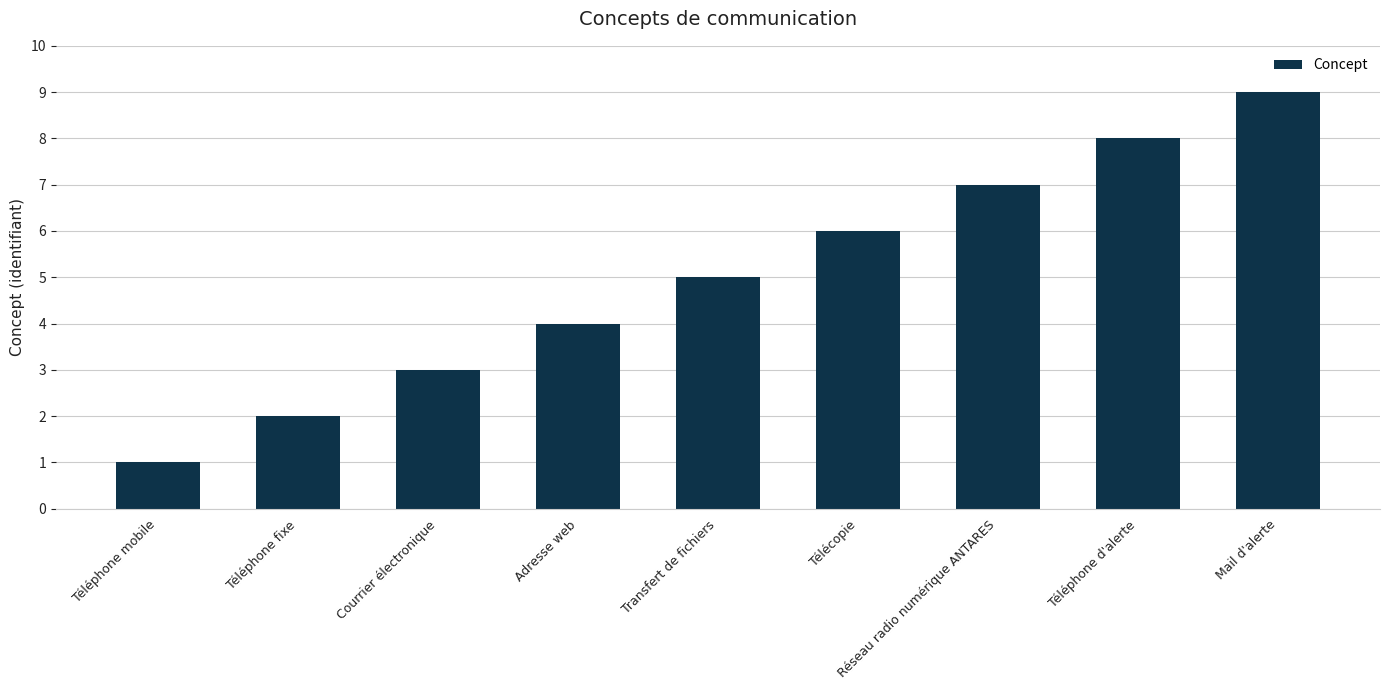

What is the difference between the values at Adresse web and Mail d'alerte?

5